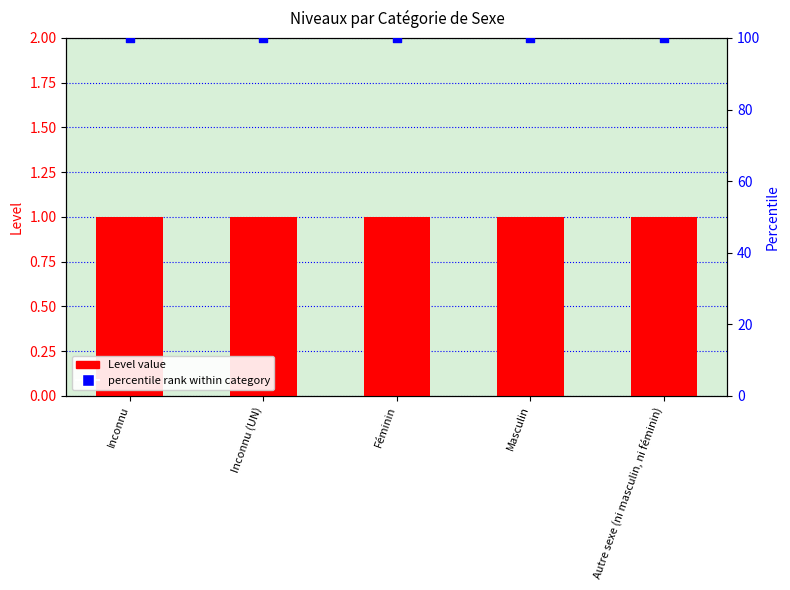

Which series reaches the maximum Y coordinate?

percentile rank